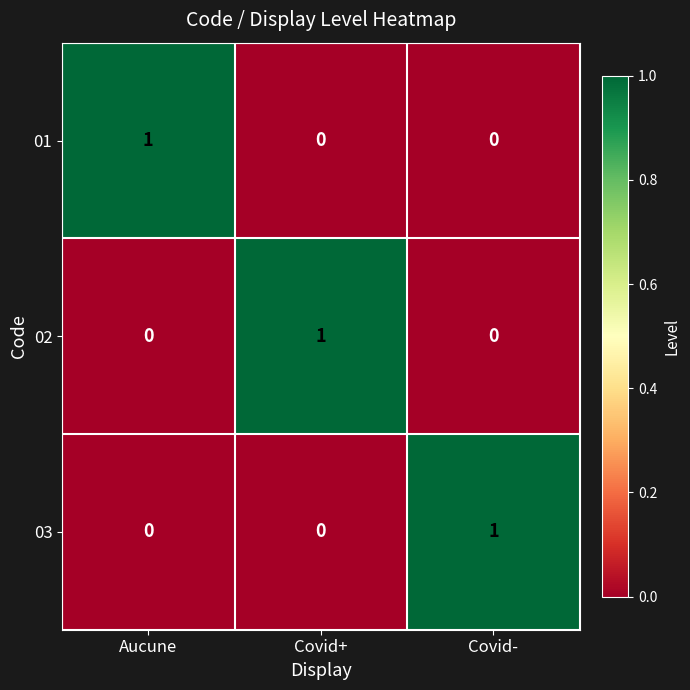

At how many categories does at least one series exceed 0?

3